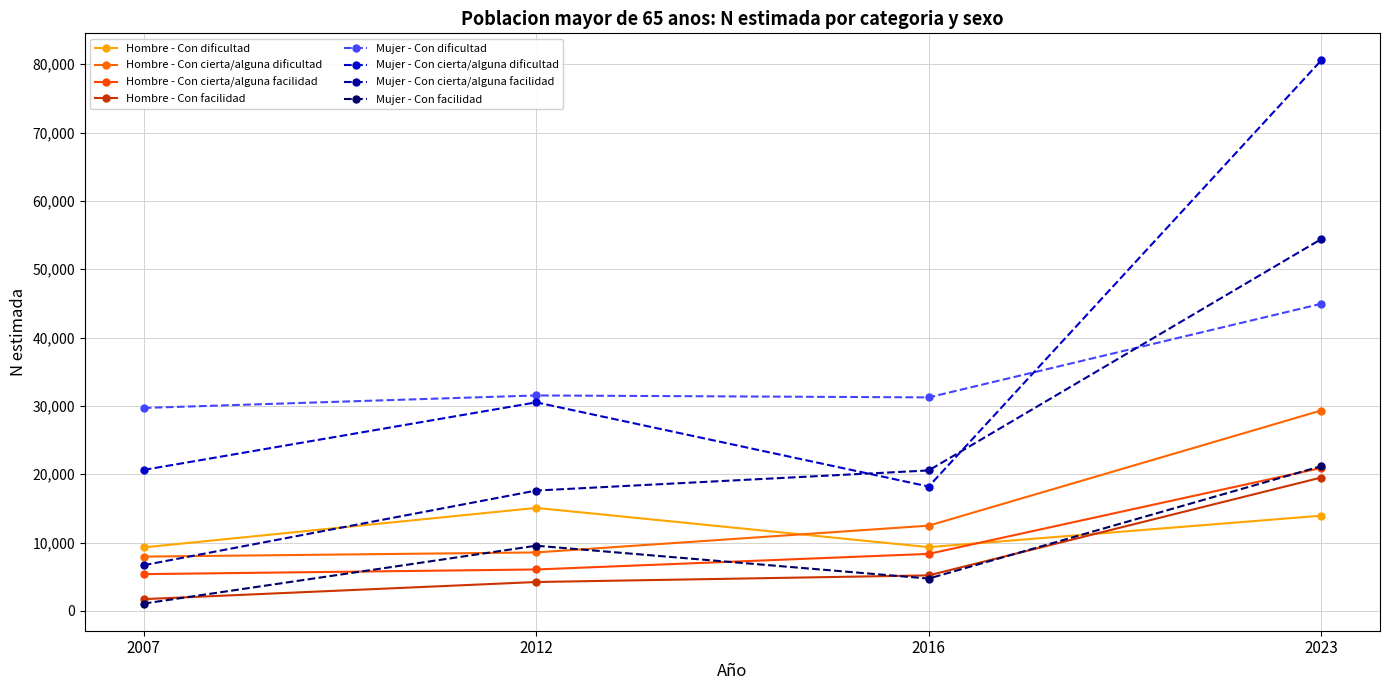

At how many categories does at least one series exceed 43702?

1